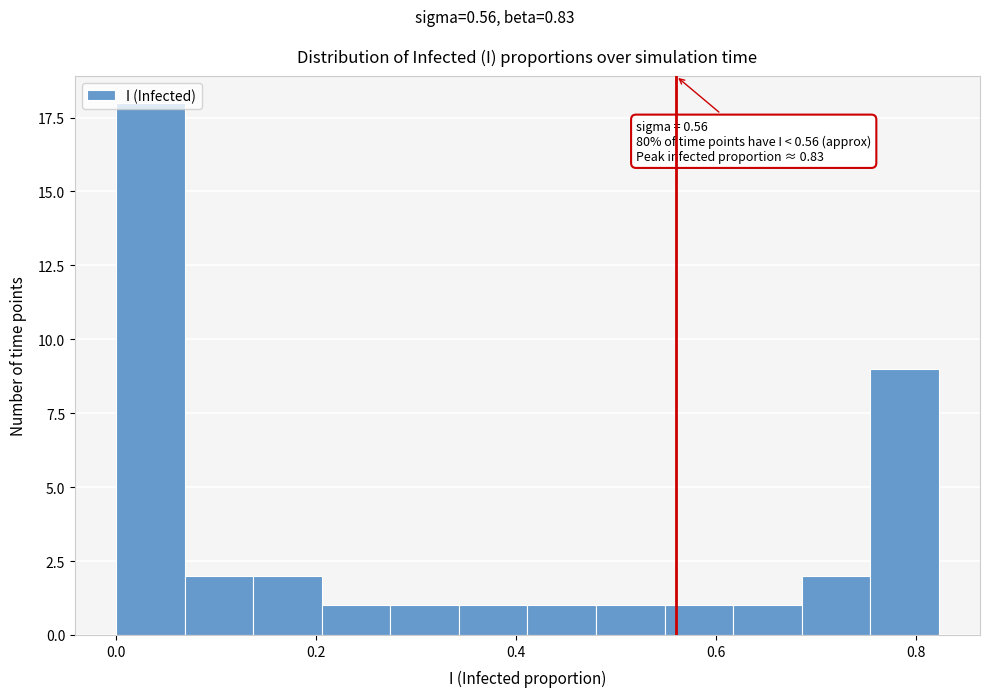

Read against the x-axis, roughly where is the centre of the tallest bar?

0.04